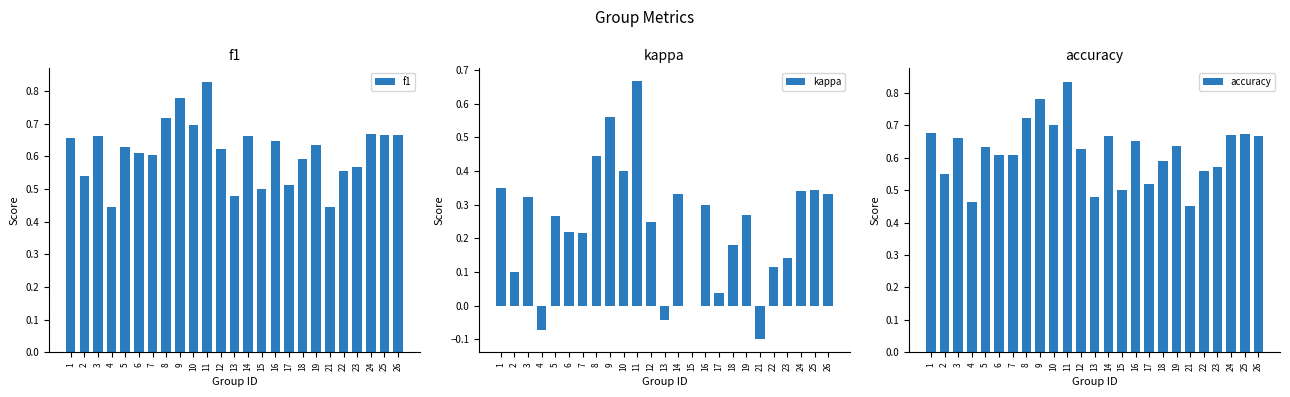

Reading left to right, list all the values displayed in this chart.

f1: 1=0.7	2=0.5	3=0.7	4=0.4	5=0.6	6=0.6	7=0.6	8=0.7	9=0.8	10=0.7	11=0.8	12=0.6	13=0.5	14=0.7	15=0.5	16=0.6	17=0.5	18=0.6	19=0.6	21=0.4	22=0.6	23=0.6	24=0.7	25=0.7	26=0.7
kappa: 1=0.3	2=0.1	3=0.3	4=-0.1	5=0.3	6=0.2	7=0.2	8=0.4	9=0.6	10=0.4	11=0.7	12=0.2	13=-0.0	14=0.3	15=0.0	16=0.3	17=0.0	18=0.2	19=0.3	21=-0.1	22=0.1	23=0.1	24=0.3	25=0.3	26=0.3
accuracy: 1=0.7	2=0.6	3=0.7	4=0.5	5=0.6	6=0.6	7=0.6	8=0.7	9=0.8	10=0.7	11=0.8	12=0.6	13=0.5	14=0.7	15=0.5	16=0.7	17=0.5	18=0.6	19=0.6	21=0.5	22=0.6	23=0.6	24=0.7	25=0.7	26=0.7